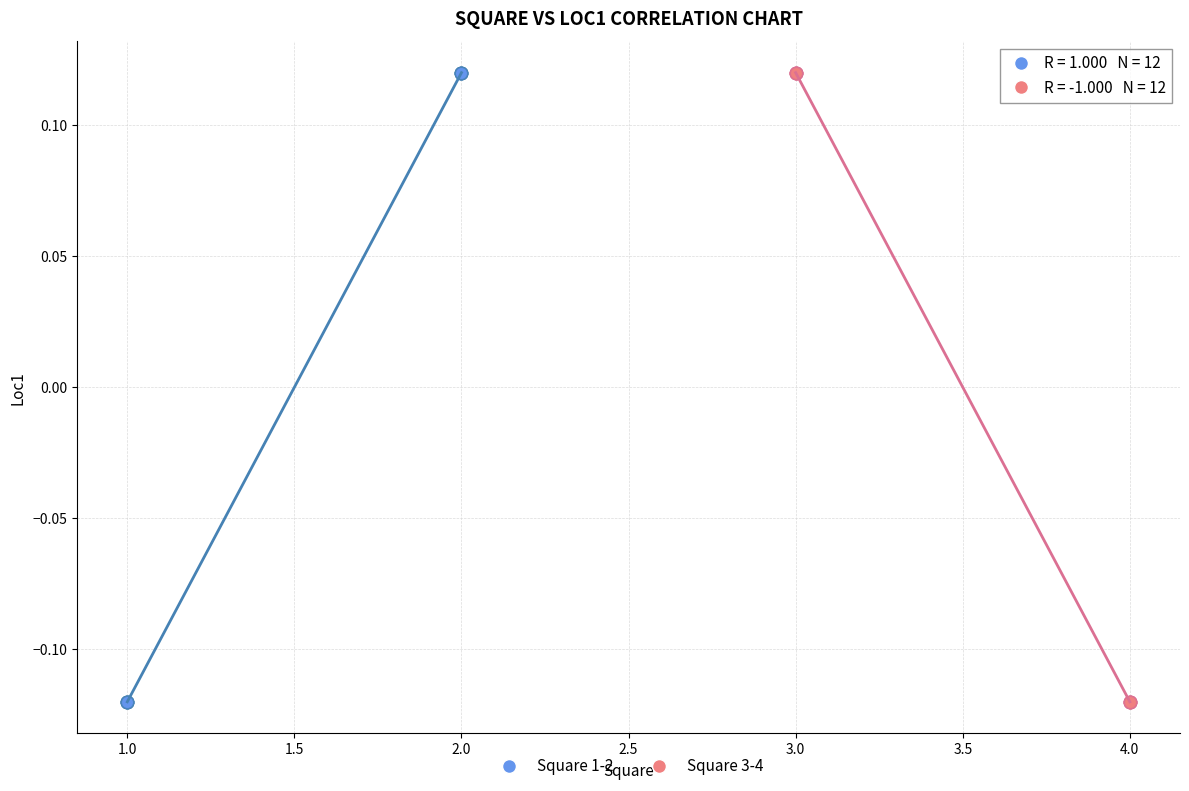

What are all the series names shown in the legend?

Square 1-2, Square 3-4